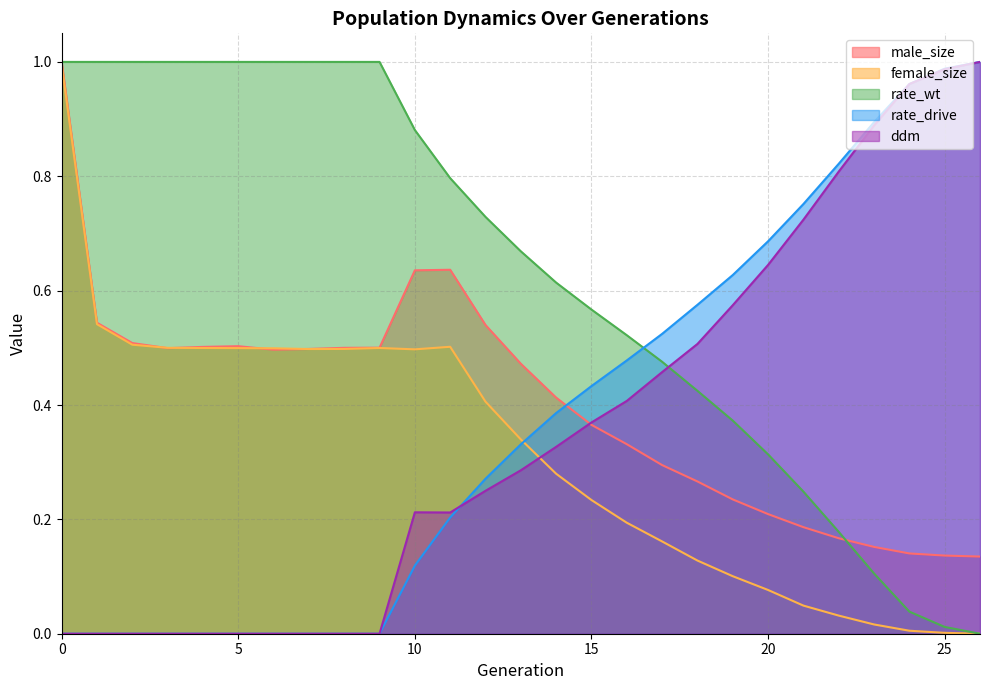

True or false: rate_wt has a value of 0.4 at 18.

True